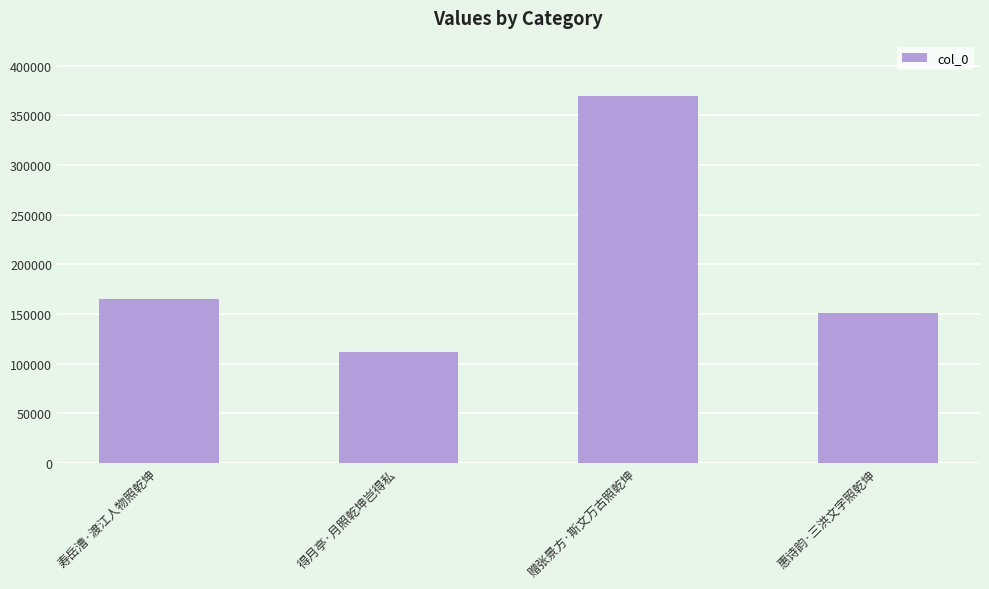

Reading left to right, what are all the values shown in this chart?

寿岳漕·渡江人物照乾坤=164541	得月亭·月照乾坤岂得私=111943	赠张景方·斯文万古照乾坤=369767	惠诗韵·三洪文字照乾坤=150759